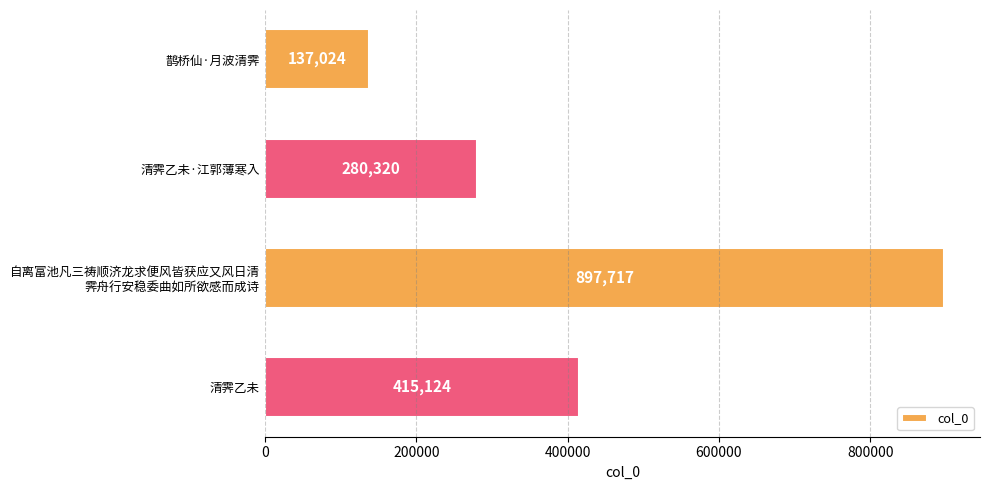

What is the minimum value shown in the chart?

137024